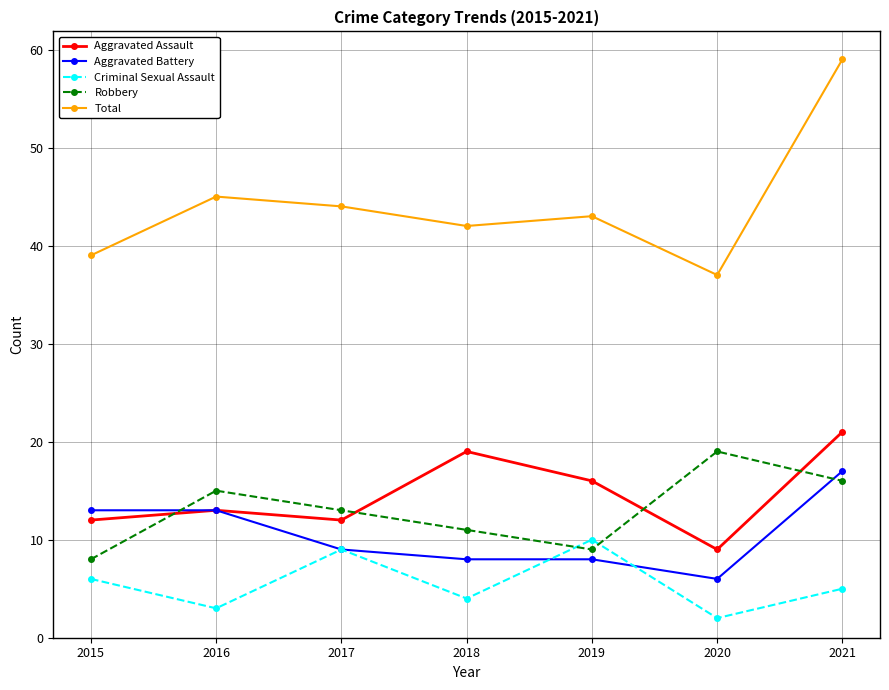

Reading left to right, extract all data points from this chart.

Aggravated Assault: 2015=12	2016=13	2017=12	2018=19	2019=16	2020=9	2021=21
Aggravated Battery: 2015=13	2016=13	2017=9	2018=8	2019=8	2020=6	2021=17
Criminal Sexual Assault: 2015=6	2016=3	2017=9	2018=4	2019=10	2020=2	2021=5
Robbery: 2015=8	2016=15	2017=13	2018=11	2019=9	2020=19	2021=16
Total: 2015=39	2016=45	2017=44	2018=42	2019=43	2020=37	2021=59